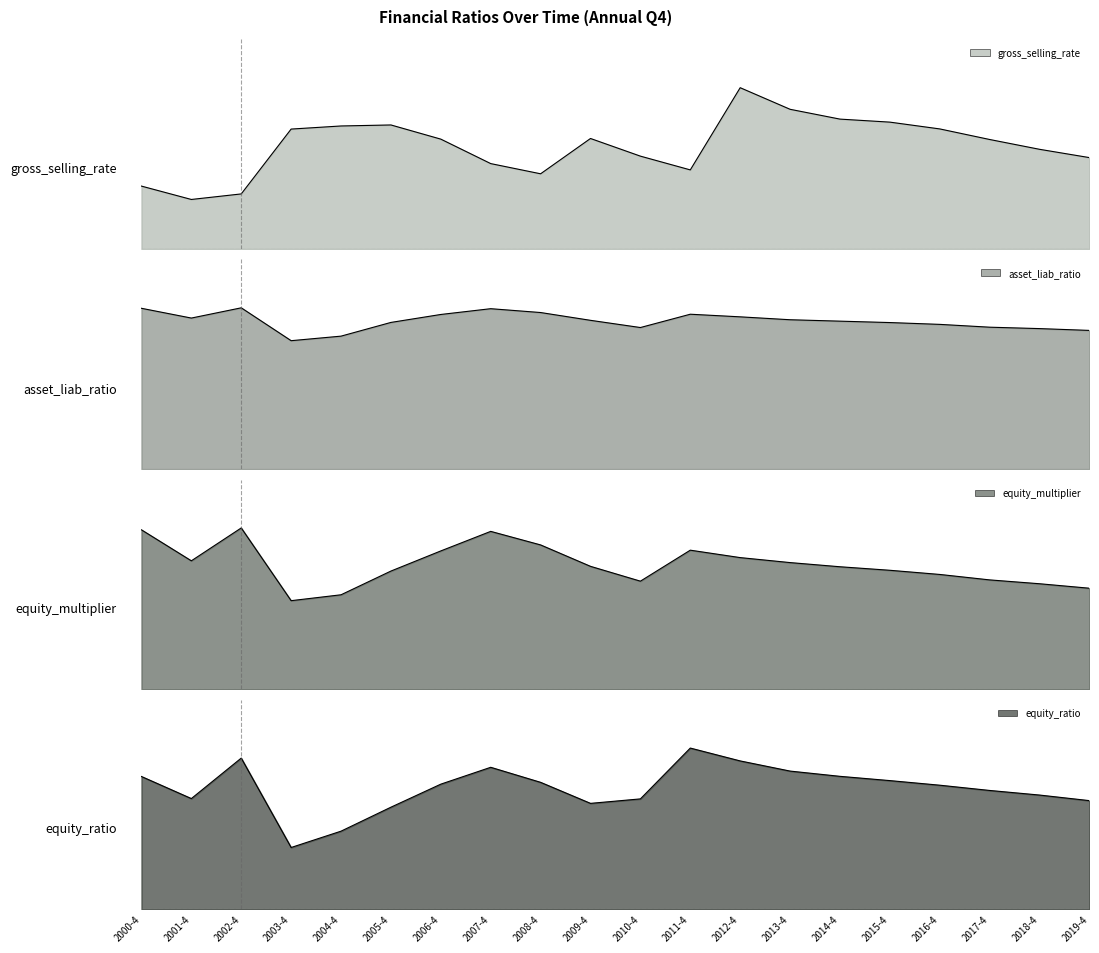

True or false: asset_liab_ratio has a value of 76.9 at 2011-4.

True